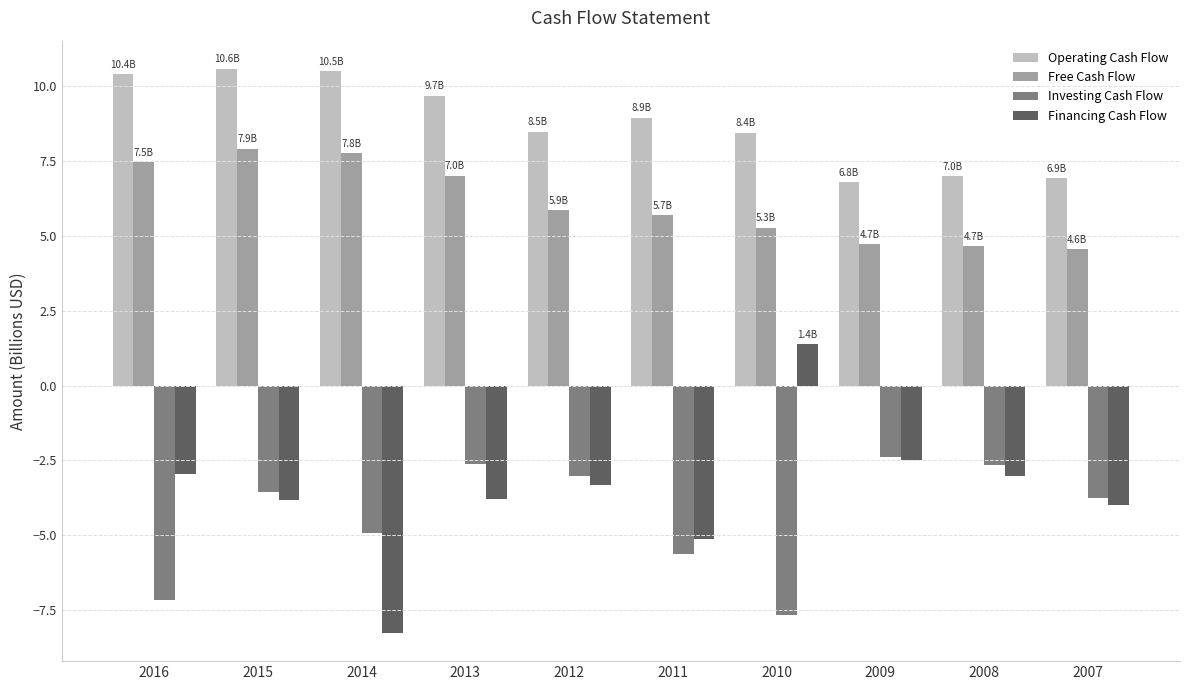

Which series has the largest total across all categories?

Operating Cash Flow